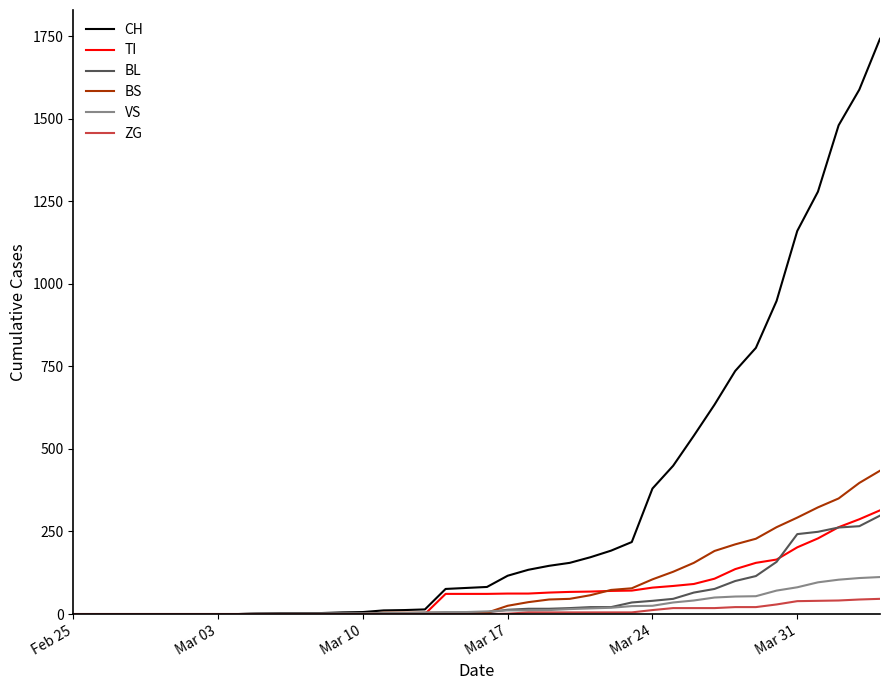

What is the maximum value shown in the chart?

1742